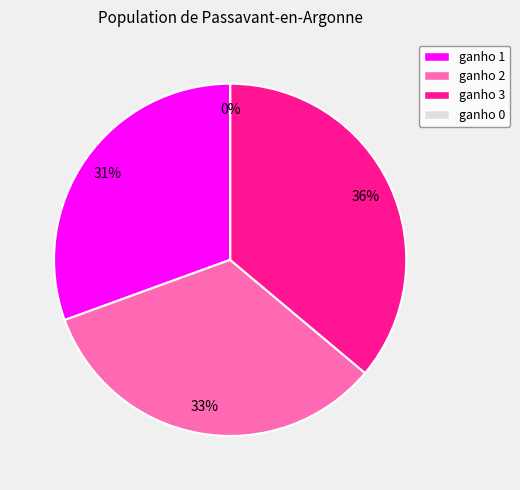

The 0 slice represents 1% of the pie. True or false?

False